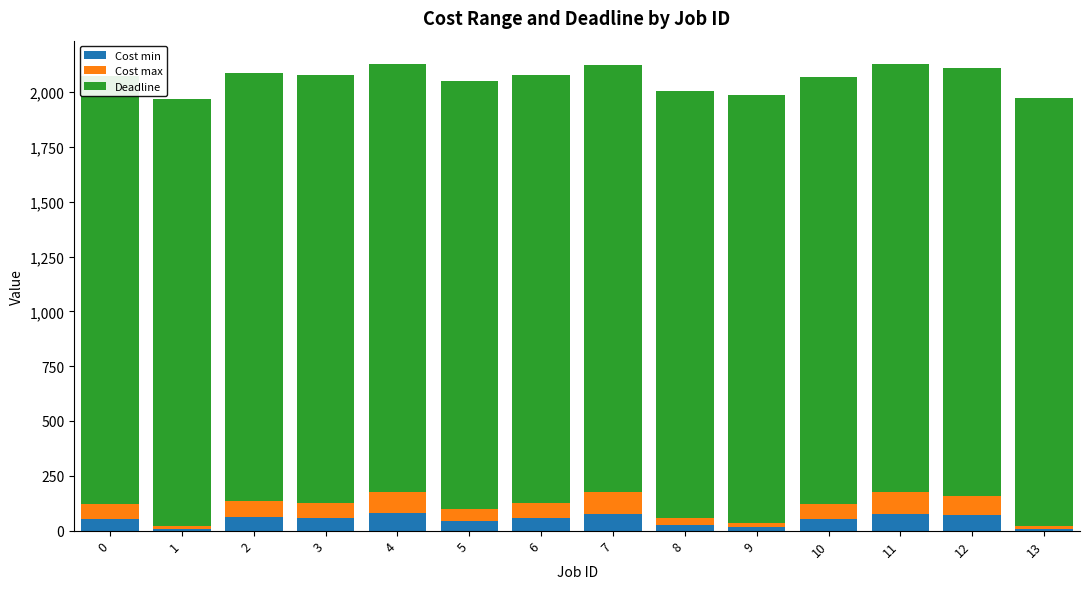

Is it true that Deadline equals 566 at 1?

False